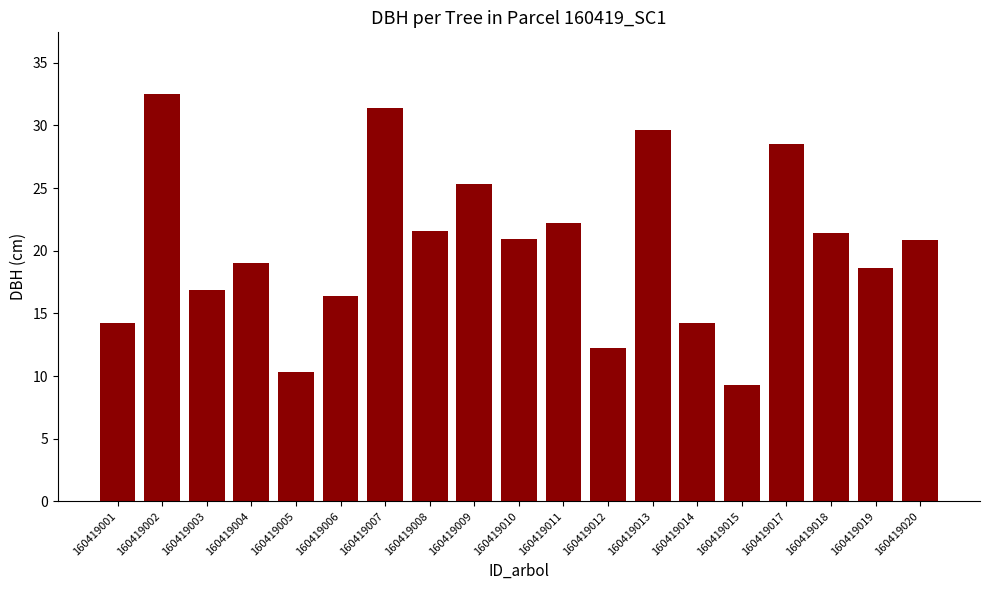

The chart shows a value of 10.3 at 160419005. True or false?

True